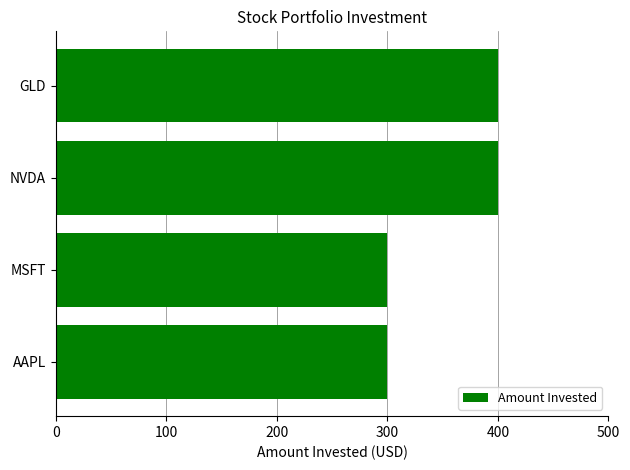

What is the difference between the second highest and second lowest values?

100